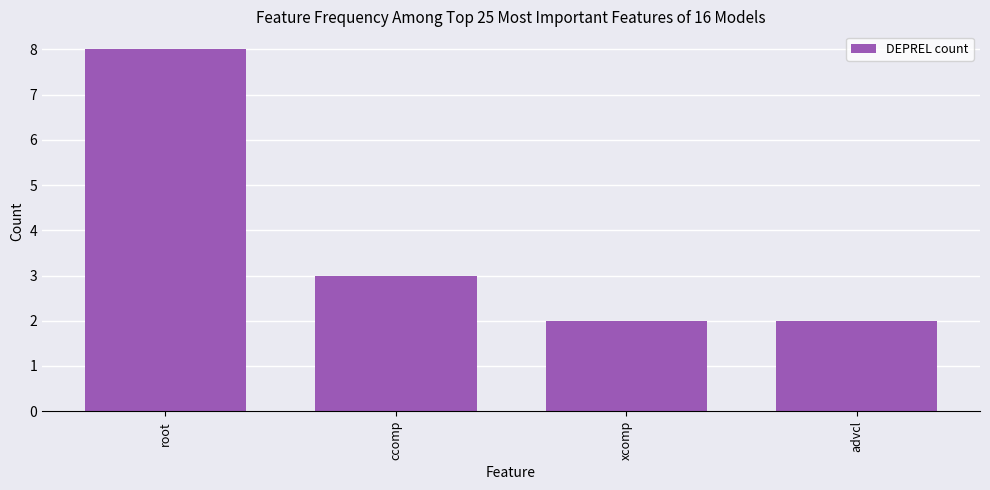

What is the label of the 4th bar from the right?

root